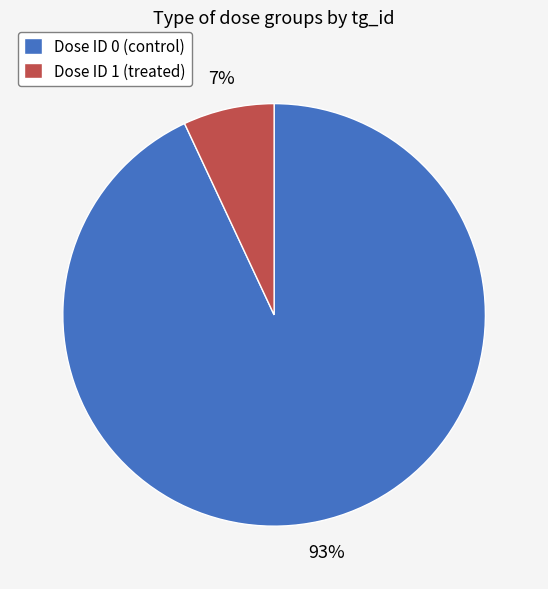

Count the number of slices in the pie.

2